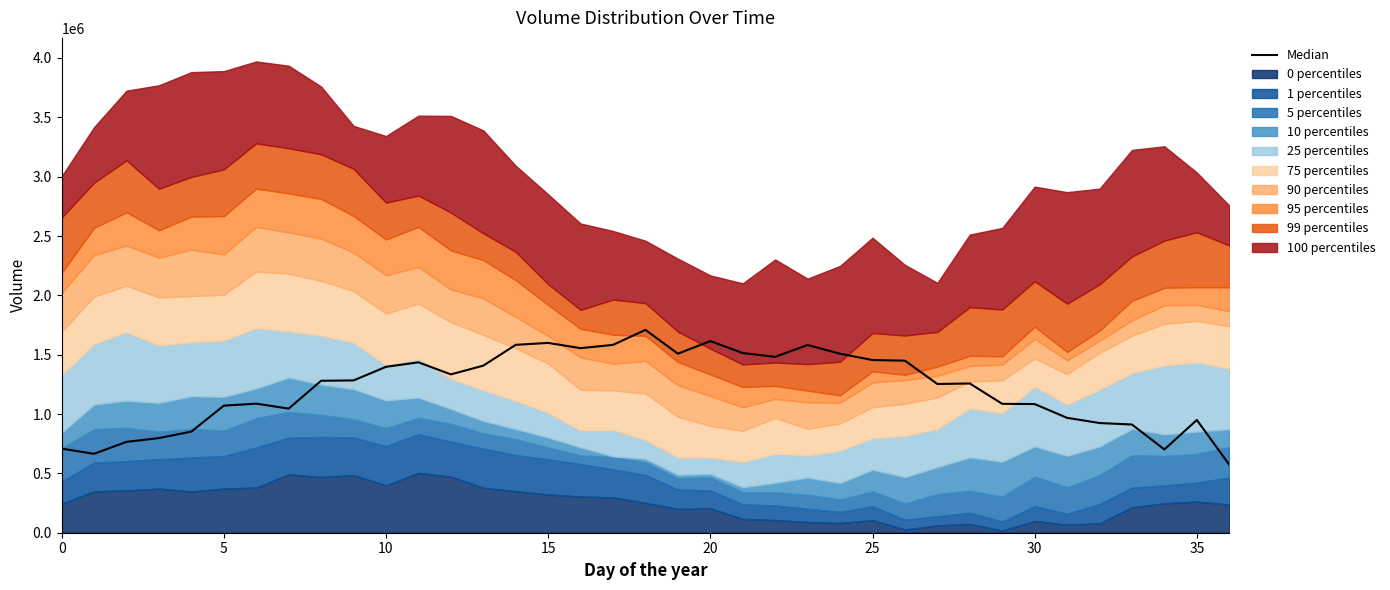

How many data points are less than 1280337?

18